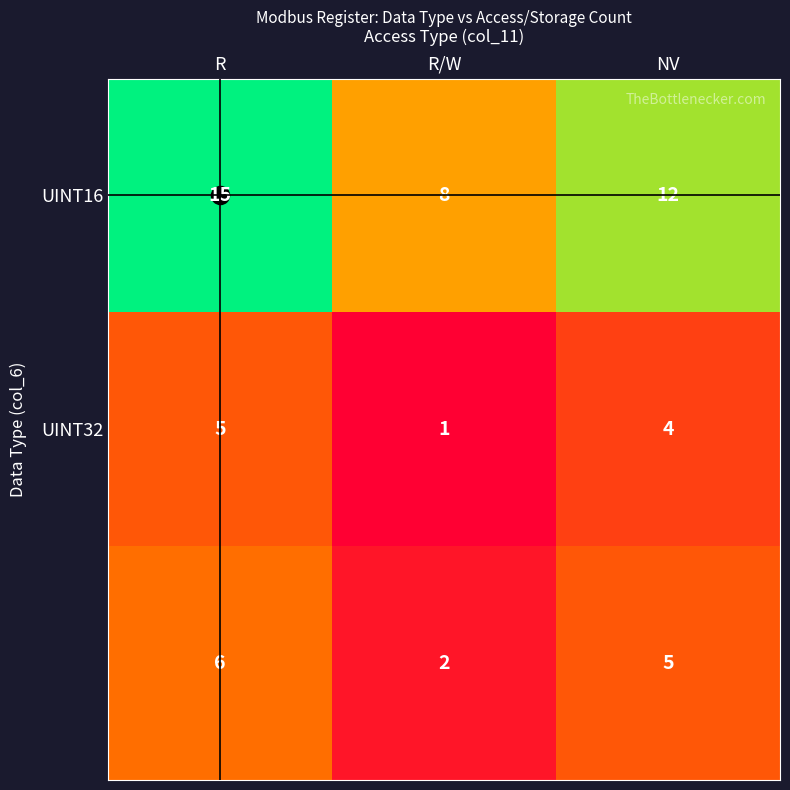

At which category is the sum across all series the highest?

R